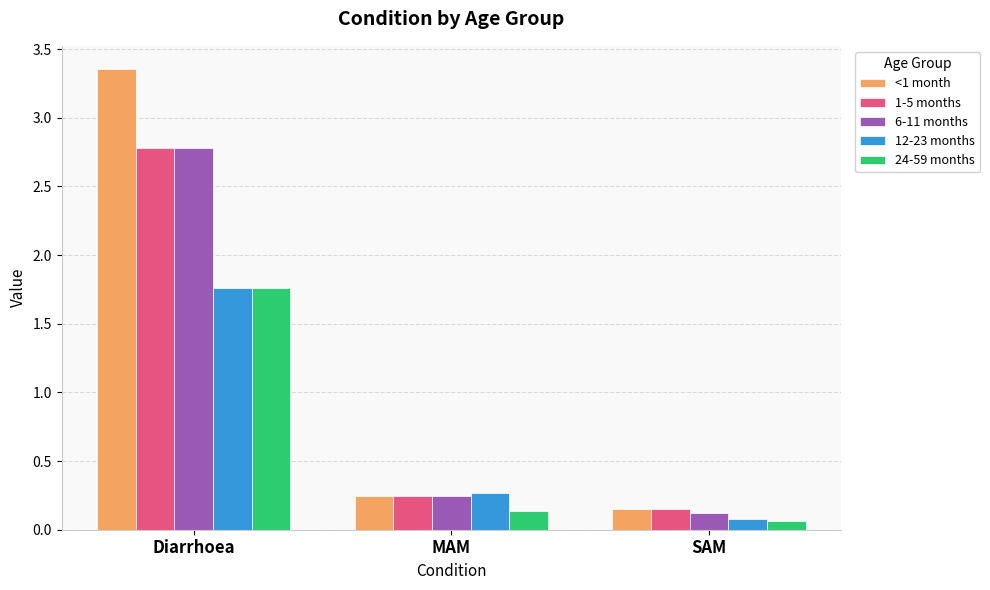

Which series has the widest spread of values?

<1 month